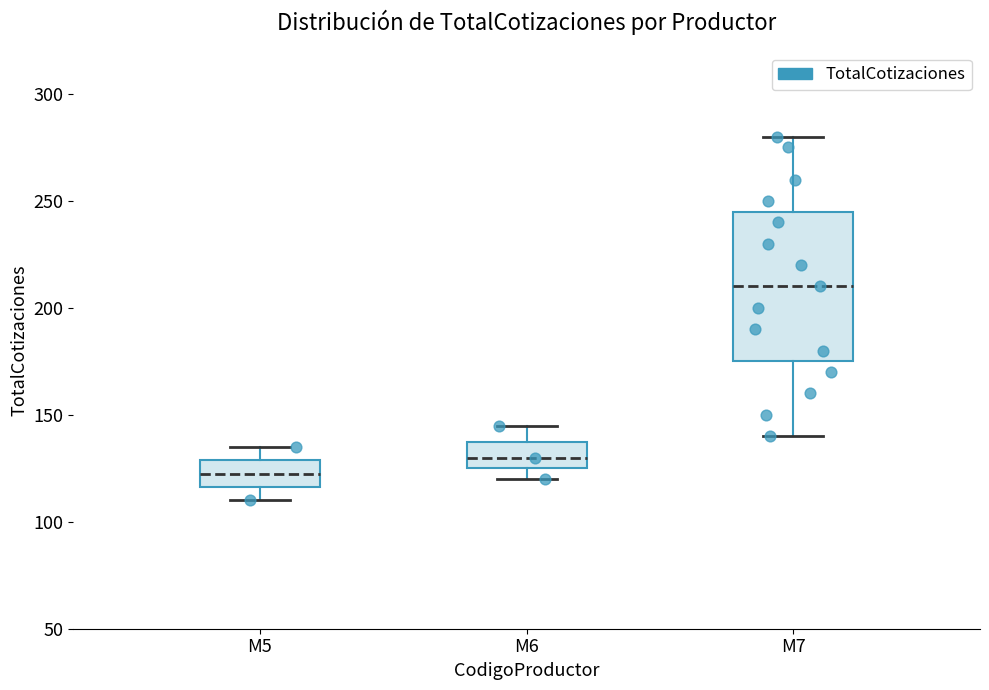

Reading left to right, read every box against the y-axis: the position of its median line, the range the box covers, and the ends of its whiskers. The values are not printed on the chart, so give them approximately, as read against the axis.

M5: median 125, box 115 to 130, whiskers 110 to 135
M6: median 130, box 125 to 140, whiskers 120 to 145
M7: median 210, box 175 to 245, whiskers 140 to 280